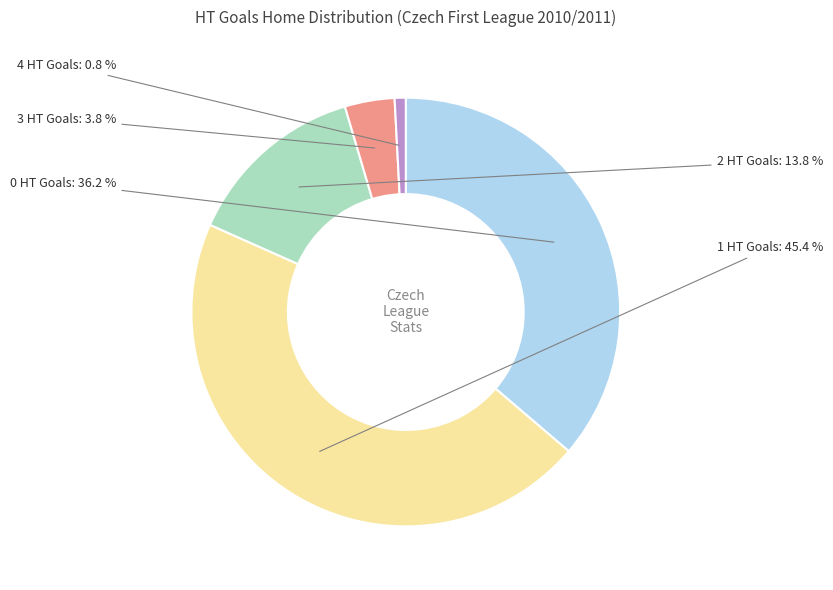

Does any single category account for the majority?

No